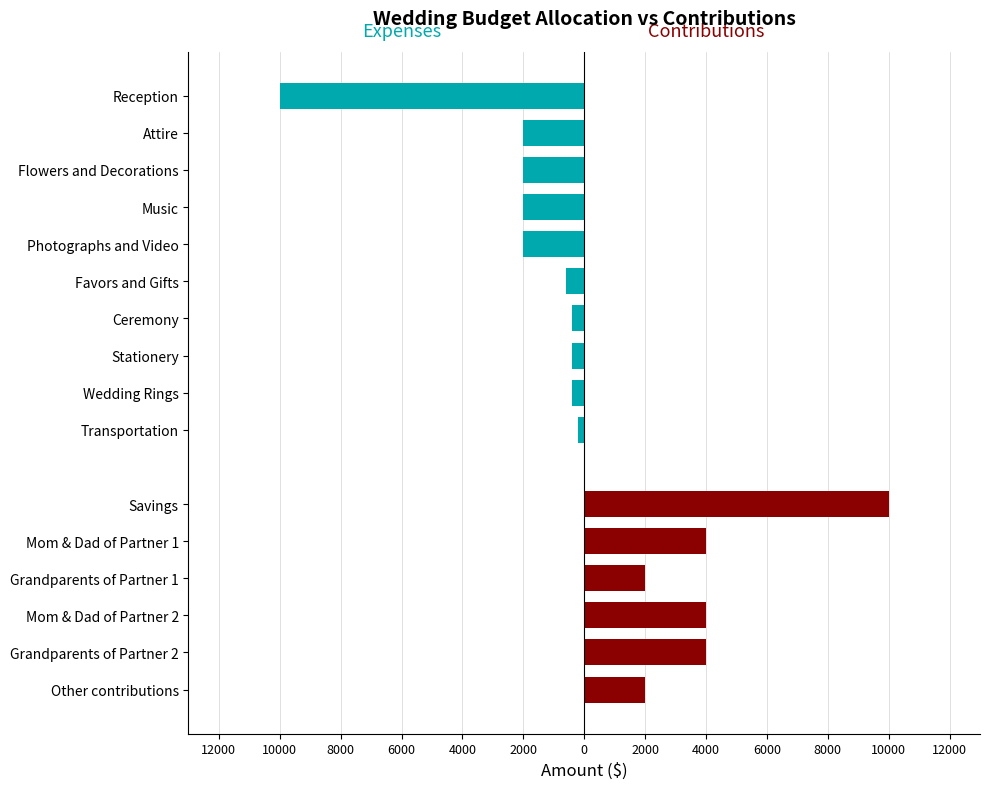

What position from the right is Reception?

10